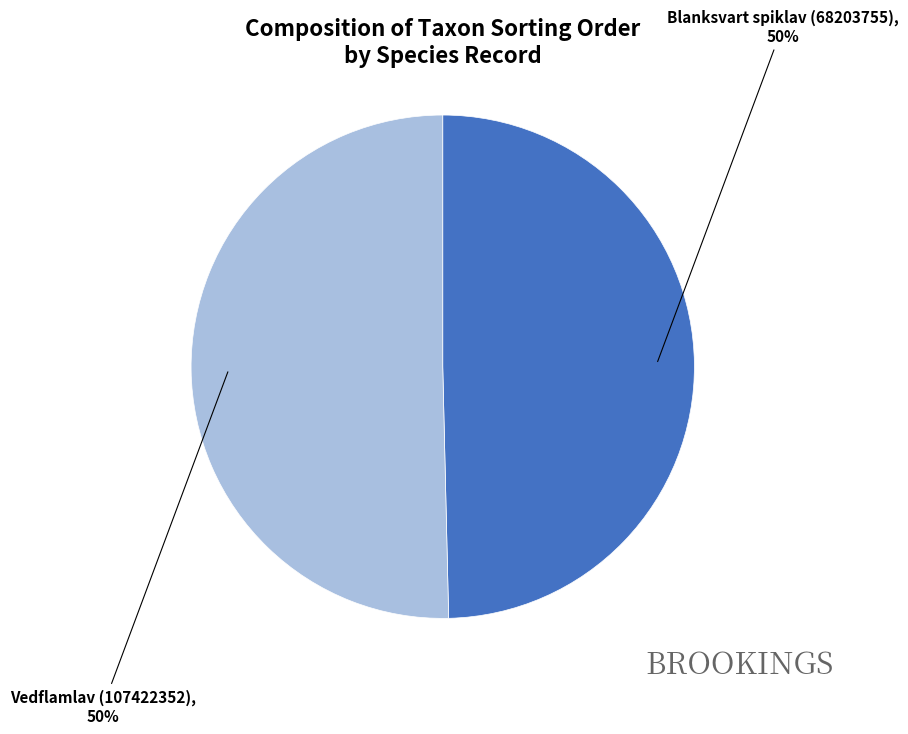

Approximately how many times larger is the value at Vedflamlav (107422352) compared to Blanksvart spiklav (68203755)?

1.0